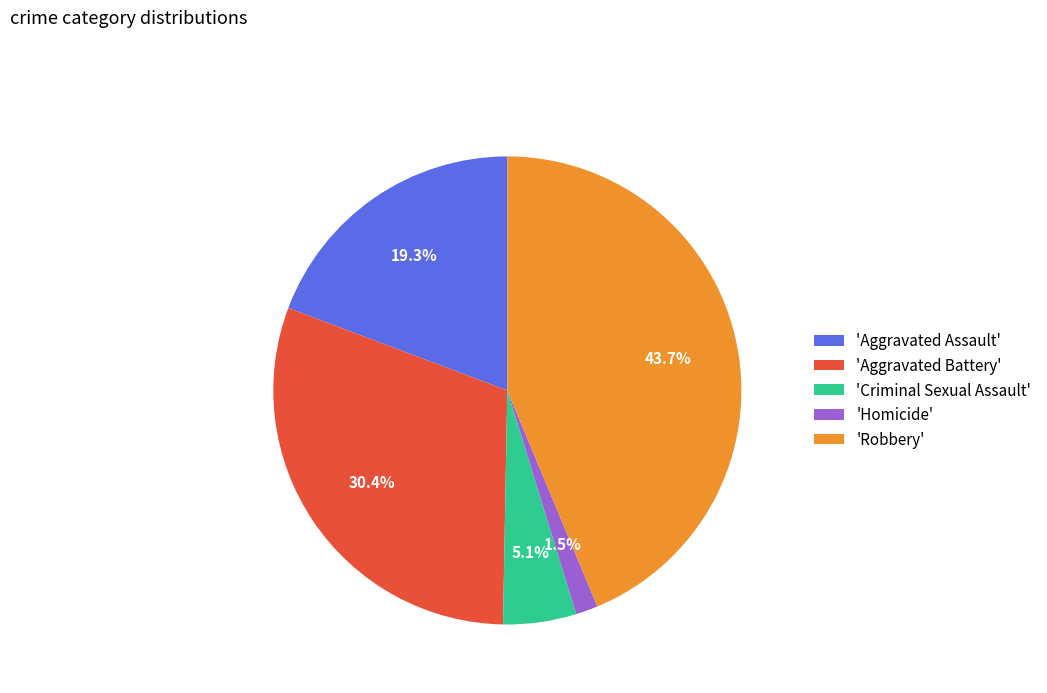

Is the sum of 'Aggravated Battery' and 'Homicide' greater than half?

No